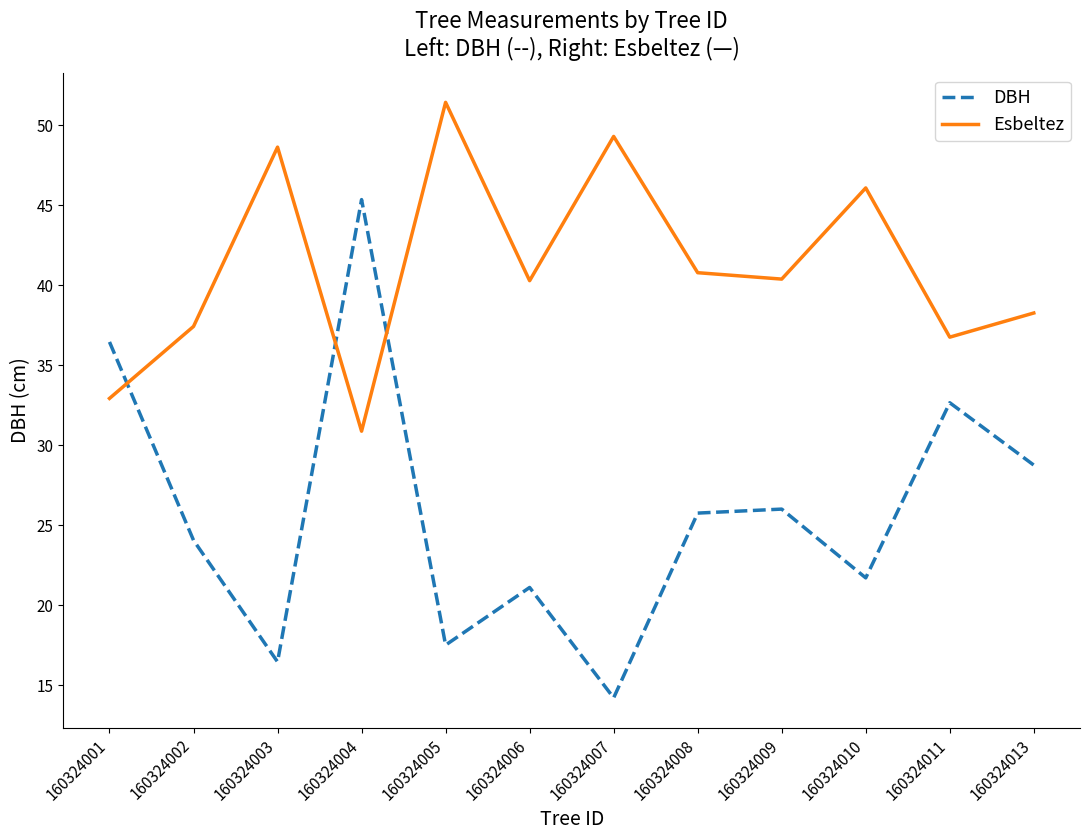

Which series has the largest range (max minus min)?

DBH